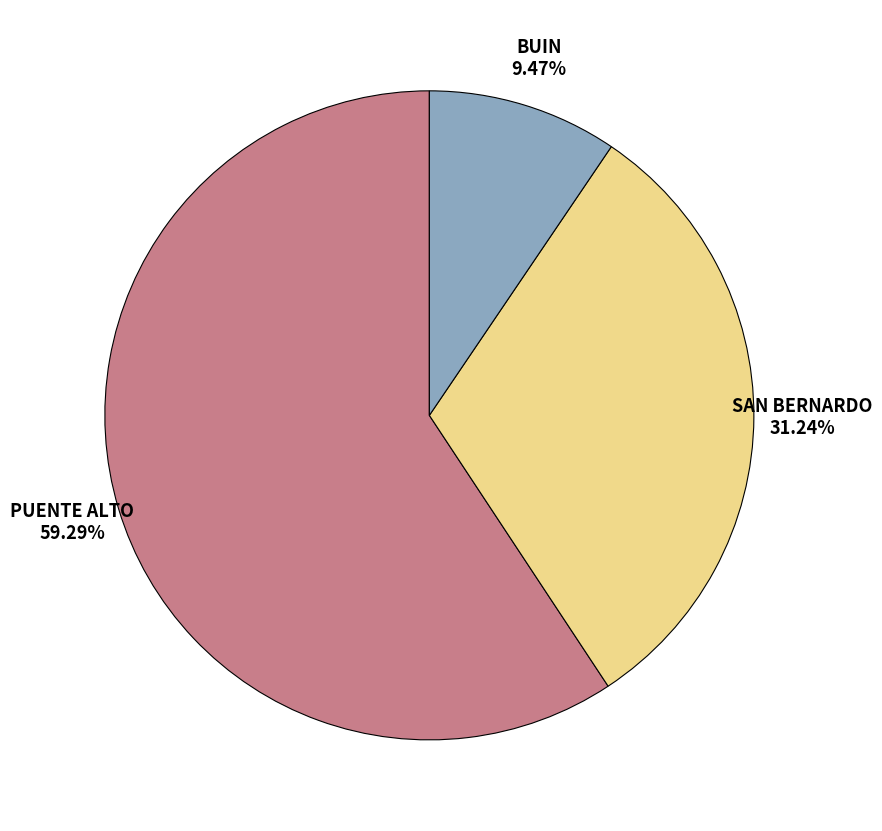

Is there any slice that represents more than half of the pie?

Yes